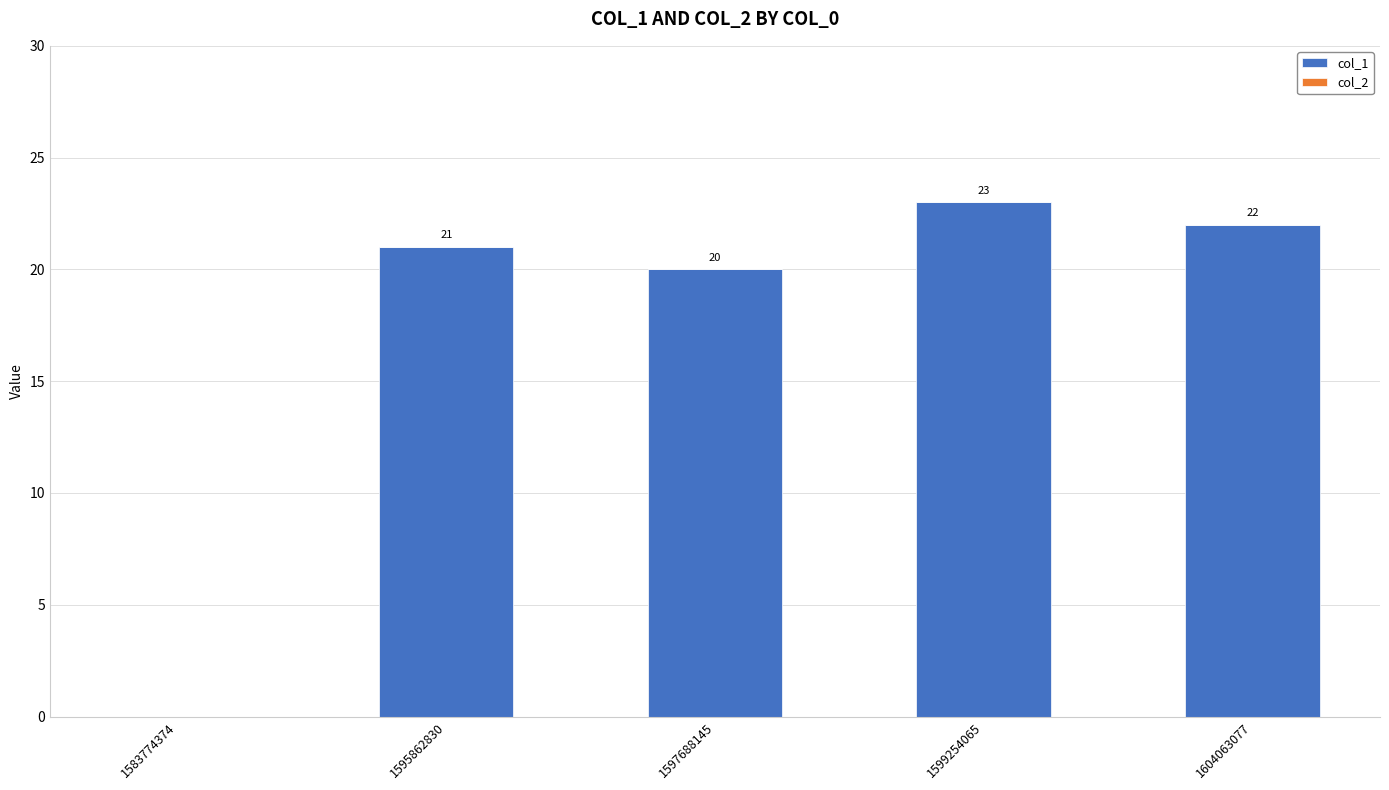

What is the greatest value displayed?

23